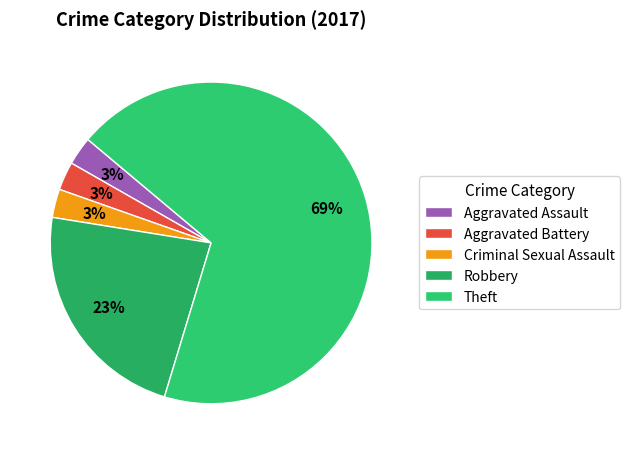

True or false: Robbery accounts for 33% of the total.

False